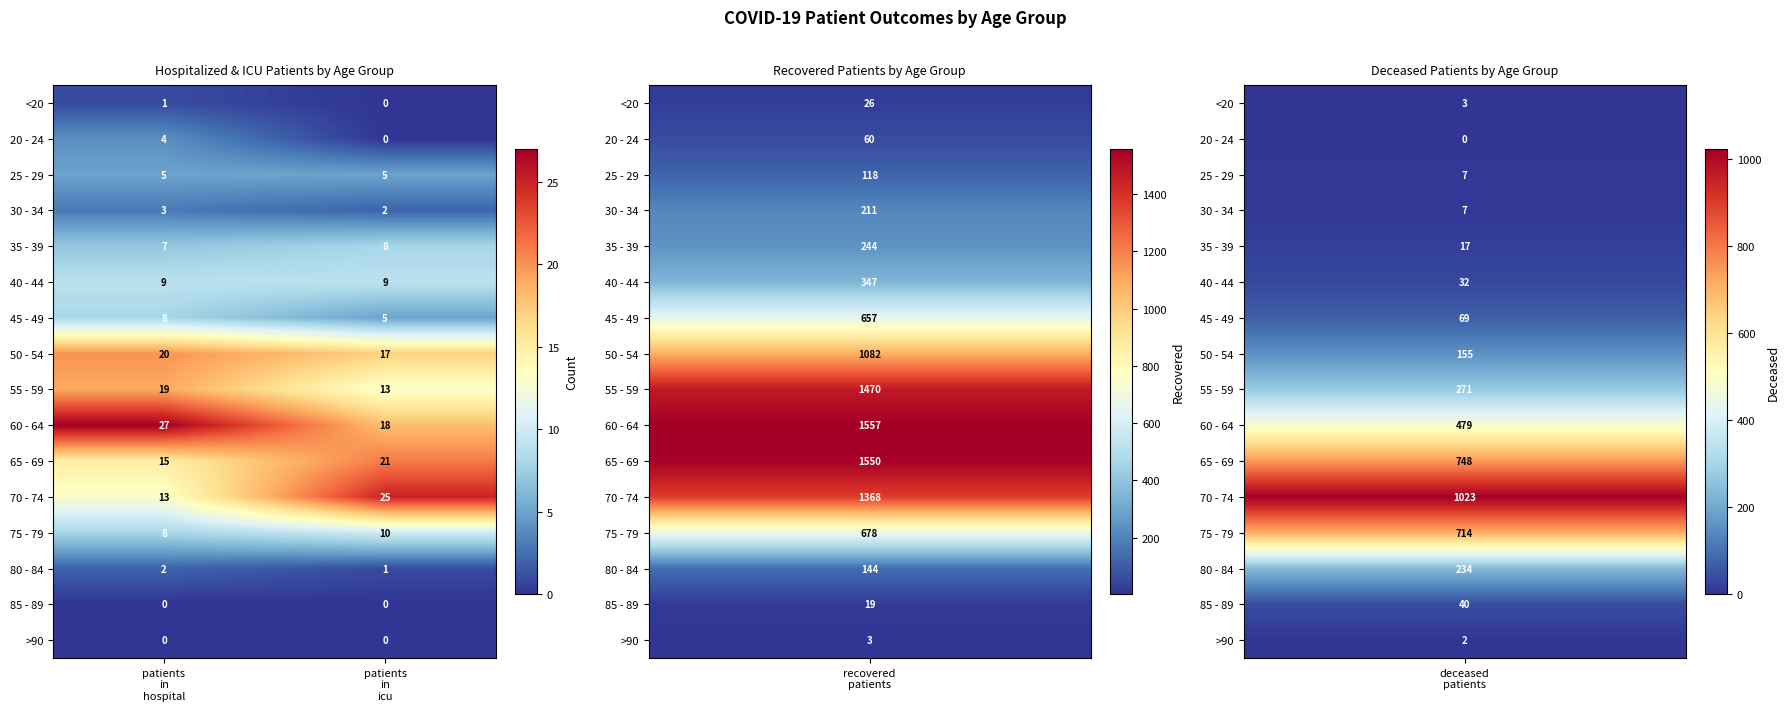

What is the spread (max minus min) of values at patients
in
icu?

25